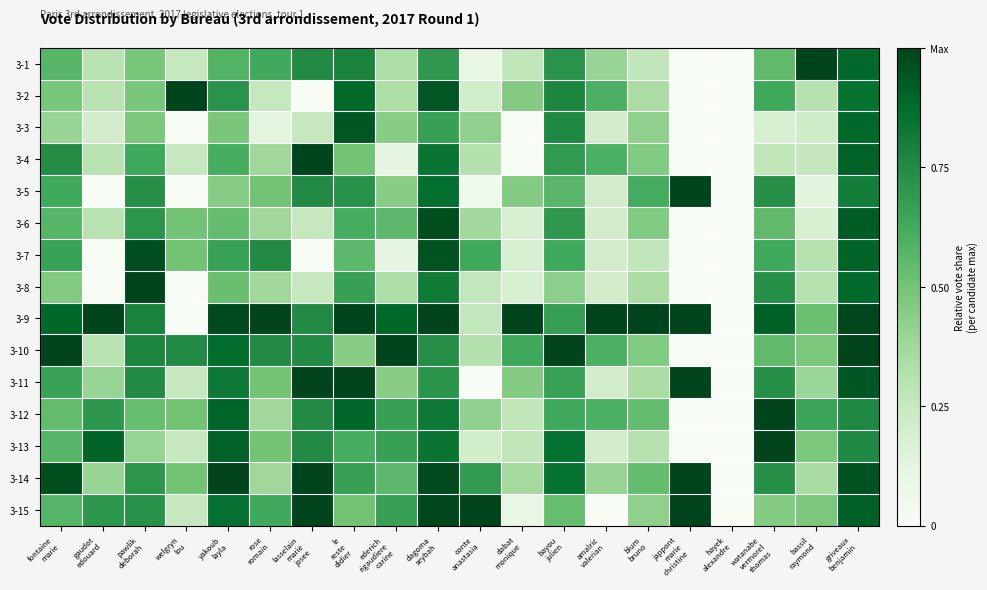

Reading right to left, list all the values displayed in this chart.

3-1: griveaux
benjamin=0.9	bassil
raymond=1.0	watanabe
vermorel
thomas=0.5	hayek
alexandre=0.0	jappont
marie
christine=0.0	blum
bruno=0.3	amalric
valerian=0.4	bayou
julien=0.7	dabat
monique=0.3	conte
anastasia=0.1	dagoma
seybah=0.7	ederich
rigaudiere
carine=0.3	le
reste
didier=0.8	lasselain
marie
josee=0.8	rose
romain=0.6	yakoub
layla=0.6	welgryn
lou=0.2	pawlik
deborah=0.5	gaudot
edouard=0.3	fontaine
marie=0.6
3-2: griveaux
benjamin=0.8	bassil
raymond=0.3	watanabe
vermorel
thomas=0.6	hayek
alexandre=0.0	jappont
marie
christine=0.0	blum
bruno=0.3	amalric
valerian=0.6	bayou
julien=0.8	dabat
monique=0.5	conte
anastasia=0.2	dagoma
seybah=0.9	ederich
rigaudiere
carine=0.3	le
reste
didier=0.9	lasselain
marie
josee=0.0	rose
romain=0.2	yakoub
layla=0.7	welgryn
lou=1.0	pawlik
deborah=0.5	gaudot
edouard=0.3	fontaine
marie=0.5
3-3: griveaux
benjamin=0.9	bassil
raymond=0.2	watanabe
vermorel
thomas=0.2	hayek
alexandre=0.0	jappont
marie
christine=0.0	blum
bruno=0.4	amalric
valerian=0.2	bayou
julien=0.8	dabat
monique=0.0	conte
anastasia=0.4	dagoma
seybah=0.7	ederich
rigaudiere
carine=0.4	le
reste
didier=0.9	lasselain
marie
josee=0.2	rose
romain=0.1	yakoub
layla=0.5	welgryn
lou=0.0	pawlik
deborah=0.5	gaudot
edouard=0.2	fontaine
marie=0.4
3-4: griveaux
benjamin=0.9	bassil
raymond=0.3	watanabe
vermorel
thomas=0.3	hayek
alexandre=0.0	jappont
marie
christine=0.0	blum
bruno=0.5	amalric
valerian=0.6	bayou
julien=0.7	dabat
monique=0.0	conte
anastasia=0.3	dagoma
seybah=0.8	ederich
rigaudiere
carine=0.1	le
reste
didier=0.5	lasselain
marie
josee=1.0	rose
romain=0.4	yakoub
layla=0.6	welgryn
lou=0.2	pawlik
deborah=0.6	gaudot
edouard=0.3	fontaine
marie=0.7
3-5: griveaux
benjamin=0.8	bassil
raymond=0.1	watanabe
vermorel
thomas=0.7	hayek
alexandre=0.0	jappont
marie
christine=1.0	blum
bruno=0.6	amalric
valerian=0.2	bayou
julien=0.6	dabat
monique=0.5	conte
anastasia=0.1	dagoma
seybah=0.9	ederich
rigaudiere
carine=0.4	le
reste
didier=0.7	lasselain
marie
josee=0.8	rose
romain=0.5	yakoub
layla=0.5	welgryn
lou=0.0	pawlik
deborah=0.7	gaudot
edouard=0.0	fontaine
marie=0.6
3-6: griveaux
benjamin=0.9	bassil
raymond=0.2	watanabe
vermorel
thomas=0.5	hayek
alexandre=0.0	jappont
marie
christine=0.0	blum
bruno=0.5	amalric
valerian=0.2	bayou
julien=0.7	dabat
monique=0.2	conte
anastasia=0.4	dagoma
seybah=1.0	ederich
rigaudiere
carine=0.6	le
reste
didier=0.6	lasselain
marie
josee=0.2	rose
romain=0.4	yakoub
layla=0.5	welgryn
lou=0.5	pawlik
deborah=0.7	gaudot
edouard=0.3	fontaine
marie=0.6
3-7: griveaux
benjamin=0.9	bassil
raymond=0.3	watanabe
vermorel
thomas=0.6	hayek
alexandre=0.0	jappont
marie
christine=0.0	blum
bruno=0.3	amalric
valerian=0.2	bayou
julien=0.6	dabat
monique=0.2	conte
anastasia=0.6	dagoma
seybah=1.0	ederich
rigaudiere
carine=0.1	le
reste
didier=0.6	lasselain
marie
josee=0.0	rose
romain=0.8	yakoub
layla=0.7	welgryn
lou=0.5	pawlik
deborah=1.0	gaudot
edouard=0.0	fontaine
marie=0.7
3-8: griveaux
benjamin=0.9	bassil
raymond=0.3	watanabe
vermorel
thomas=0.7	hayek
alexandre=0.0	jappont
marie
christine=0.0	blum
bruno=0.3	amalric
valerian=0.2	bayou
julien=0.4	dabat
monique=0.2	conte
anastasia=0.3	dagoma
seybah=0.8	ederich
rigaudiere
carine=0.3	le
reste
didier=0.7	lasselain
marie
josee=0.2	rose
romain=0.4	yakoub
layla=0.5	welgryn
lou=0.0	pawlik
deborah=1.0	gaudot
edouard=0.0	fontaine
marie=0.5
3-9: griveaux
benjamin=1.0	bassil
raymond=0.5	watanabe
vermorel
thomas=0.9	hayek
alexandre=0.0	jappont
marie
christine=1.0	blum
bruno=1.0	amalric
valerian=1.0	bayou
julien=0.7	dabat
monique=1.0	conte
anastasia=0.3	dagoma
seybah=1.0	ederich
rigaudiere
carine=0.9	le
reste
didier=1.0	lasselain
marie
josee=0.8	rose
romain=1.0	yakoub
layla=1.0	welgryn
lou=0.0	pawlik
deborah=0.8	gaudot
edouard=1.0	fontaine
marie=0.9
3-10: griveaux
benjamin=1.0	bassil
raymond=0.5	watanabe
vermorel
thomas=0.5	hayek
alexandre=0.0	jappont
marie
christine=0.0	blum
bruno=0.5	amalric
valerian=0.6	bayou
julien=1.0	dabat
monique=0.6	conte
anastasia=0.3	dagoma
seybah=0.7	ederich
rigaudiere
carine=1.0	le
reste
didier=0.4	lasselain
marie
josee=0.8	rose
romain=0.8	yakoub
layla=0.9	welgryn
lou=0.8	pawlik
deborah=0.8	gaudot
edouard=0.3	fontaine
marie=1.0
3-11: griveaux
benjamin=0.9	bassil
raymond=0.4	watanabe
vermorel
thomas=0.7	hayek
alexandre=0.0	jappont
marie
christine=1.0	blum
bruno=0.3	amalric
valerian=0.2	bayou
julien=0.7	dabat
monique=0.5	conte
anastasia=0.0	dagoma
seybah=0.7	ederich
rigaudiere
carine=0.4	le
reste
didier=1.0	lasselain
marie
josee=1.0	rose
romain=0.5	yakoub
layla=0.8	welgryn
lou=0.2	pawlik
deborah=0.8	gaudot
edouard=0.4	fontaine
marie=0.7
3-12: griveaux
benjamin=0.8	bassil
raymond=0.7	watanabe
vermorel
thomas=1.0	hayek
alexandre=0.0	jappont
marie
christine=0.0	blum
bruno=0.5	amalric
valerian=0.6	bayou
julien=0.6	dabat
monique=0.3	conte
anastasia=0.4	dagoma
seybah=0.8	ederich
rigaudiere
carine=0.7	le
reste
didier=0.9	lasselain
marie
josee=0.8	rose
romain=0.4	yakoub
layla=0.9	welgryn
lou=0.5	pawlik
deborah=0.5	gaudot
edouard=0.7	fontaine
marie=0.5
3-13: griveaux
benjamin=0.8	bassil
raymond=0.5	watanabe
vermorel
thomas=1.0	hayek
alexandre=0.0	jappont
marie
christine=0.0	blum
bruno=0.3	amalric
valerian=0.2	bayou
julien=0.9	dabat
monique=0.3	conte
anastasia=0.2	dagoma
seybah=0.8	ederich
rigaudiere
carine=0.7	le
reste
didier=0.6	lasselain
marie
josee=0.8	rose
romain=0.5	yakoub
layla=0.9	welgryn
lou=0.2	pawlik
deborah=0.4	gaudot
edouard=0.9	fontaine
marie=0.6
3-14: griveaux
benjamin=1.0	bassil
raymond=0.3	watanabe
vermorel
thomas=0.7	hayek
alexandre=0.0	jappont
marie
christine=1.0	blum
bruno=0.5	amalric
valerian=0.4	bayou
julien=0.8	dabat
monique=0.4	conte
anastasia=0.7	dagoma
seybah=1.0	ederich
rigaudiere
carine=0.6	le
reste
didier=0.7	lasselain
marie
josee=1.0	rose
romain=0.4	yakoub
layla=1.0	welgryn
lou=0.5	pawlik
deborah=0.7	gaudot
edouard=0.4	fontaine
marie=1.0
3-15: griveaux
benjamin=0.9	bassil
raymond=0.5	watanabe
vermorel
thomas=0.5	hayek
alexandre=0.0	jappont
marie
christine=1.0	blum
bruno=0.4	amalric
valerian=0.0	bayou
julien=0.5	dabat
monique=0.1	conte
anastasia=1.0	dagoma
seybah=1.0	ederich
rigaudiere
carine=0.7	le
reste
didier=0.5	lasselain
marie
josee=1.0	rose
romain=0.6	yakoub
layla=0.9	welgryn
lou=0.2	pawlik
deborah=0.7	gaudot
edouard=0.7	fontaine
marie=0.6